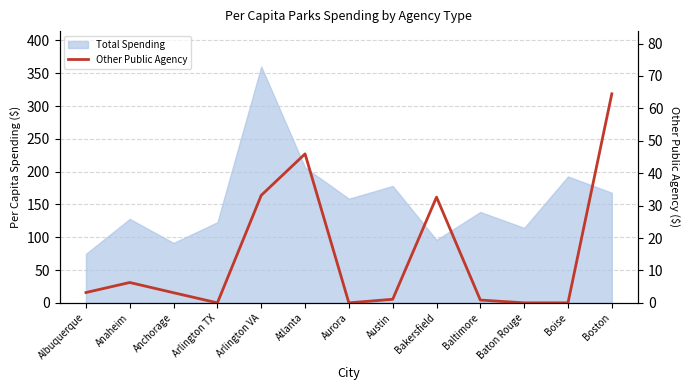

What is the difference between the maximum and second lowest values?

64.5